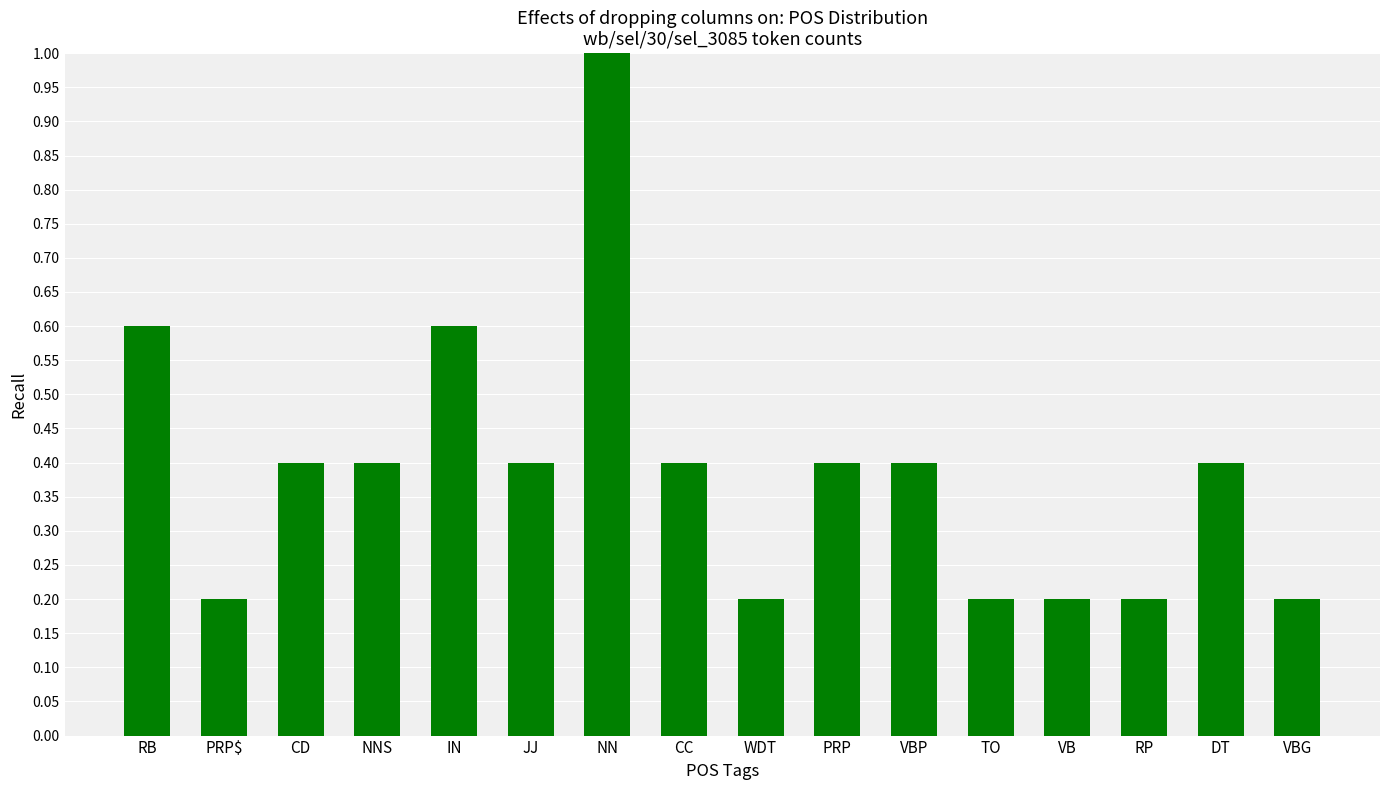

What is the value of the 3rd bar from the left?

0.4